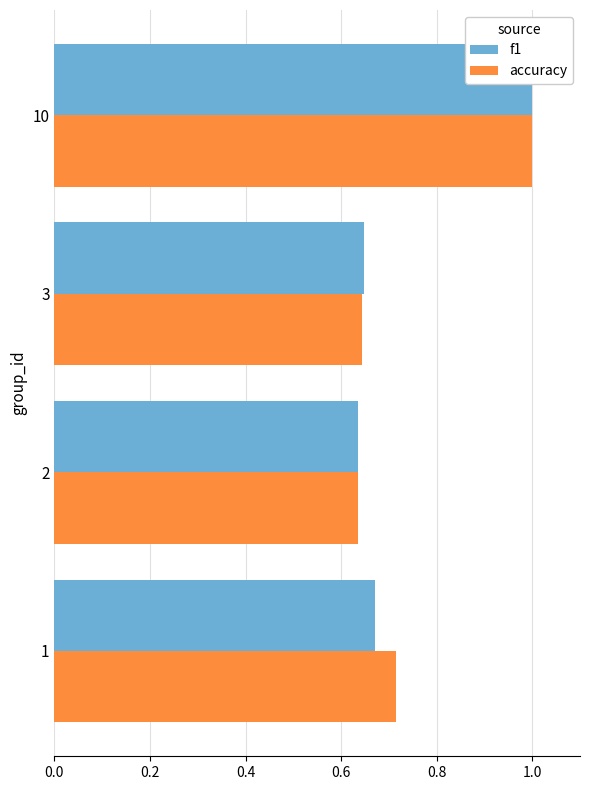

Which series changed the most between 1 and 10?

f1